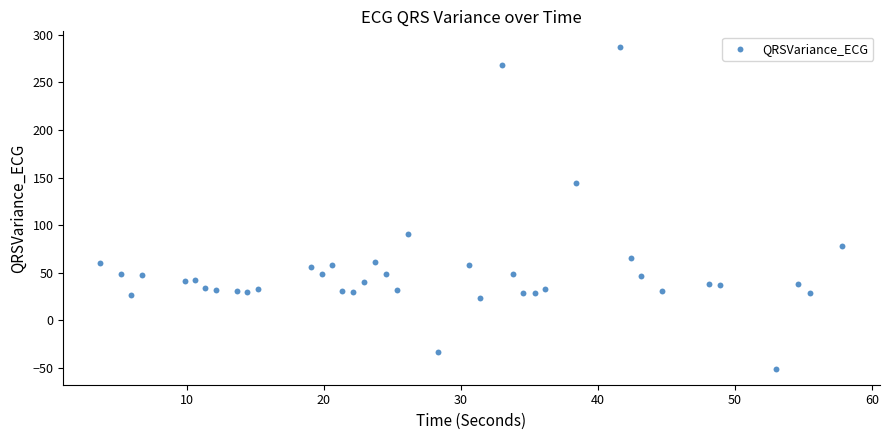

What is the range of X values (max minus min)?

54.2